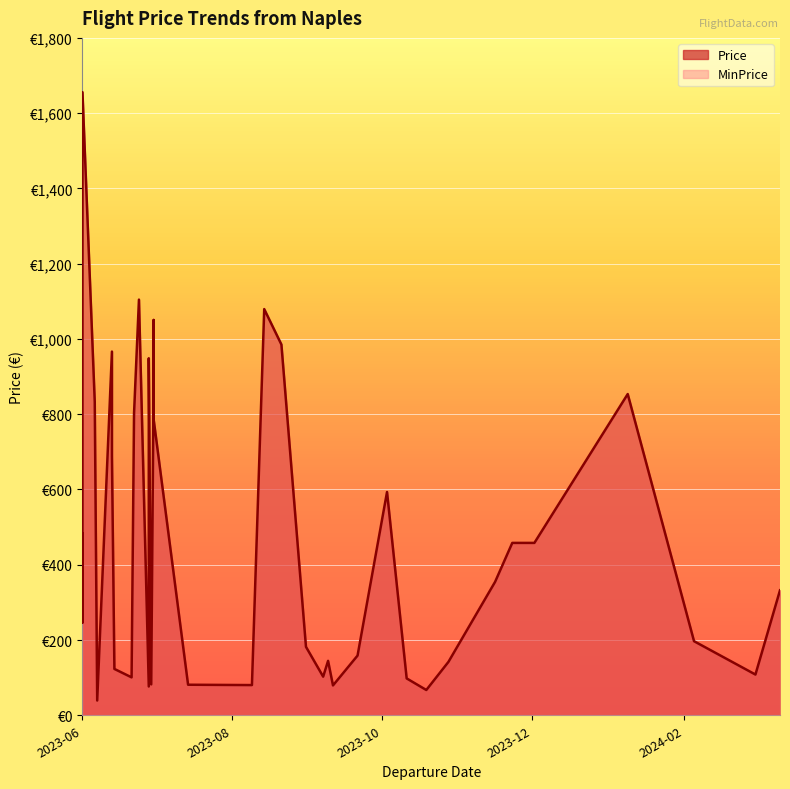

Is the value of Price at 2023-09-07 greater than the value of MinPrice at 2023-06-13?

No